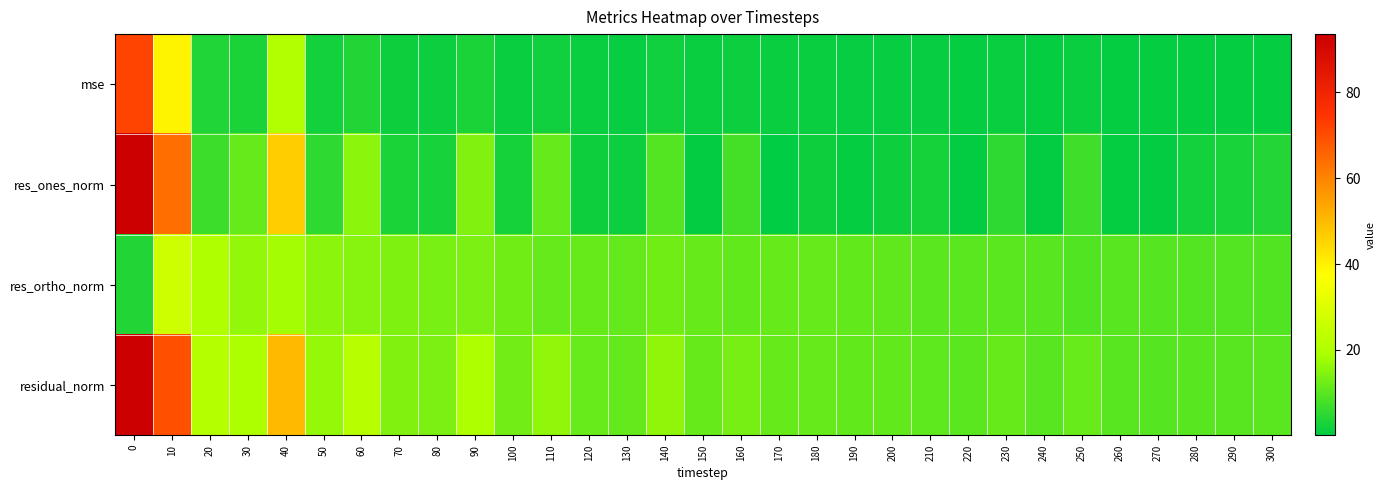

What is the spread (max minus min) of values at 280?

9.1